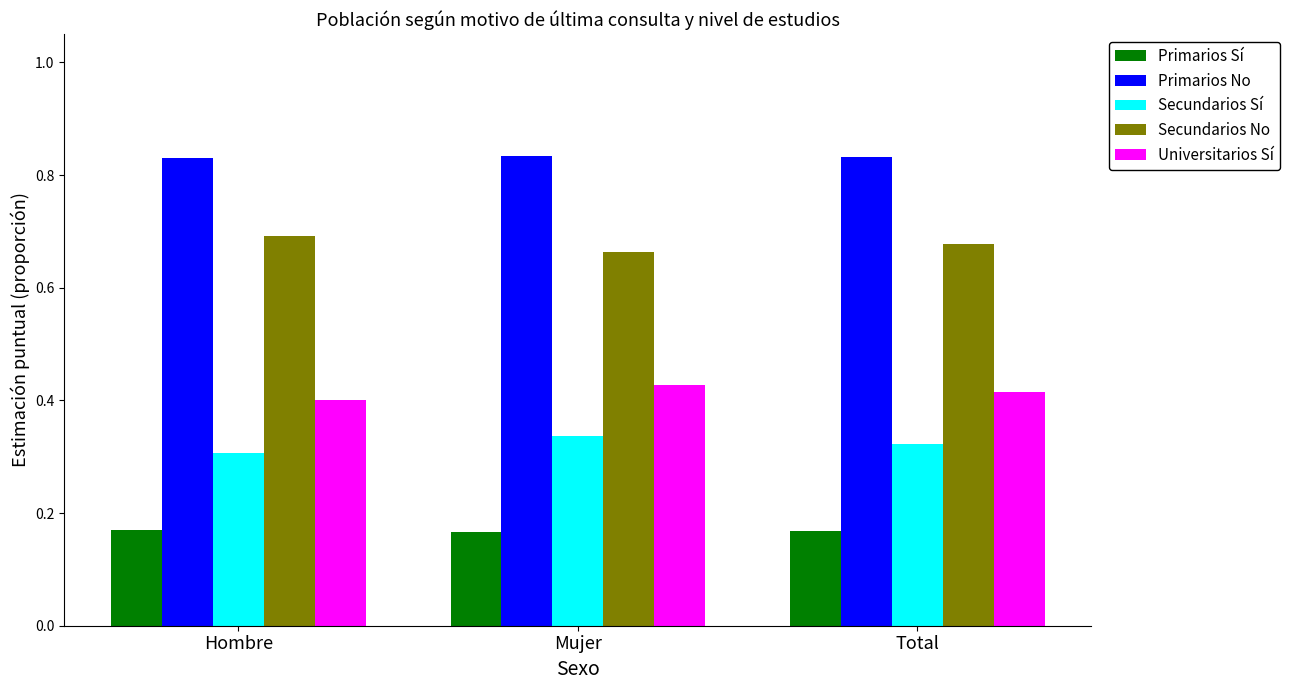

What is the label of the 1st bar from the left?

Hombre